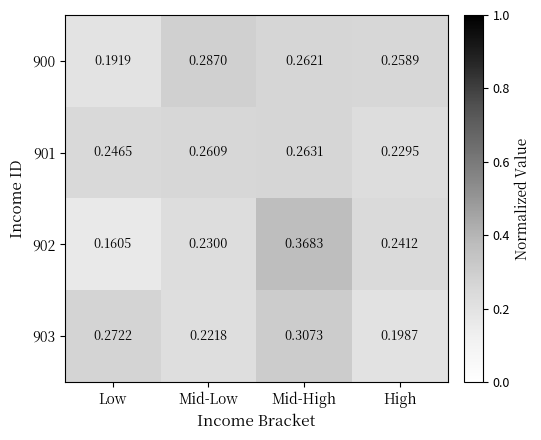

Rank the categories by 901 value from highest to lowest.

Mid-High, Mid-Low, Low, High